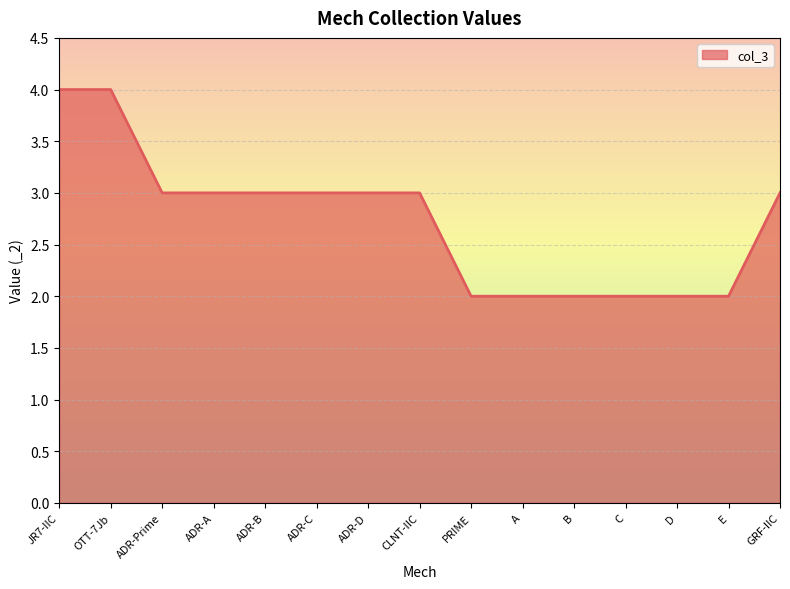

What is the maximum value shown in the chart?

4